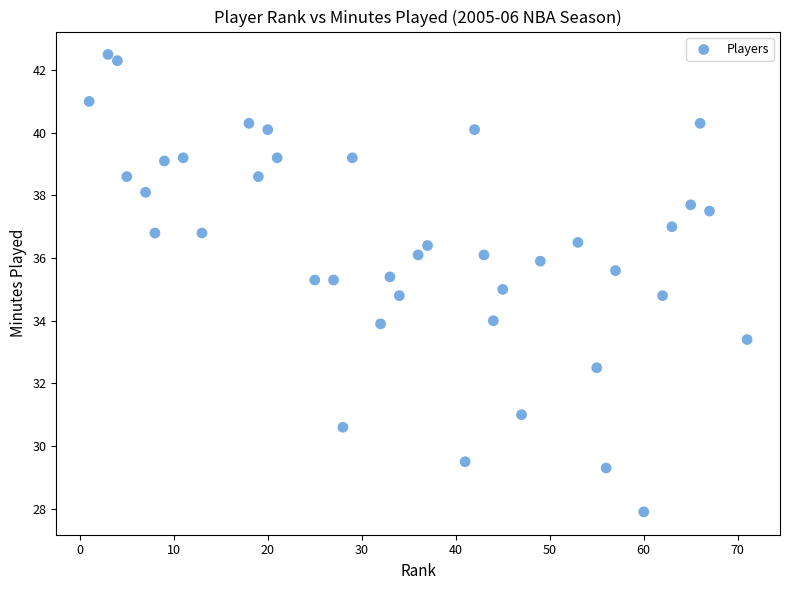

What is the range of Y values (max minus min)?

14.6